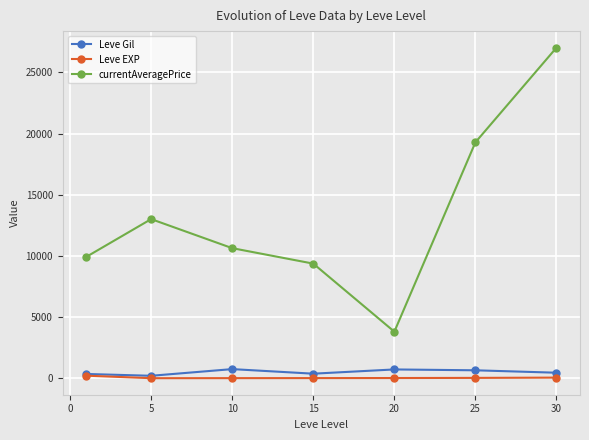

What is the sum of all currentAveragePrice values?

93030.1